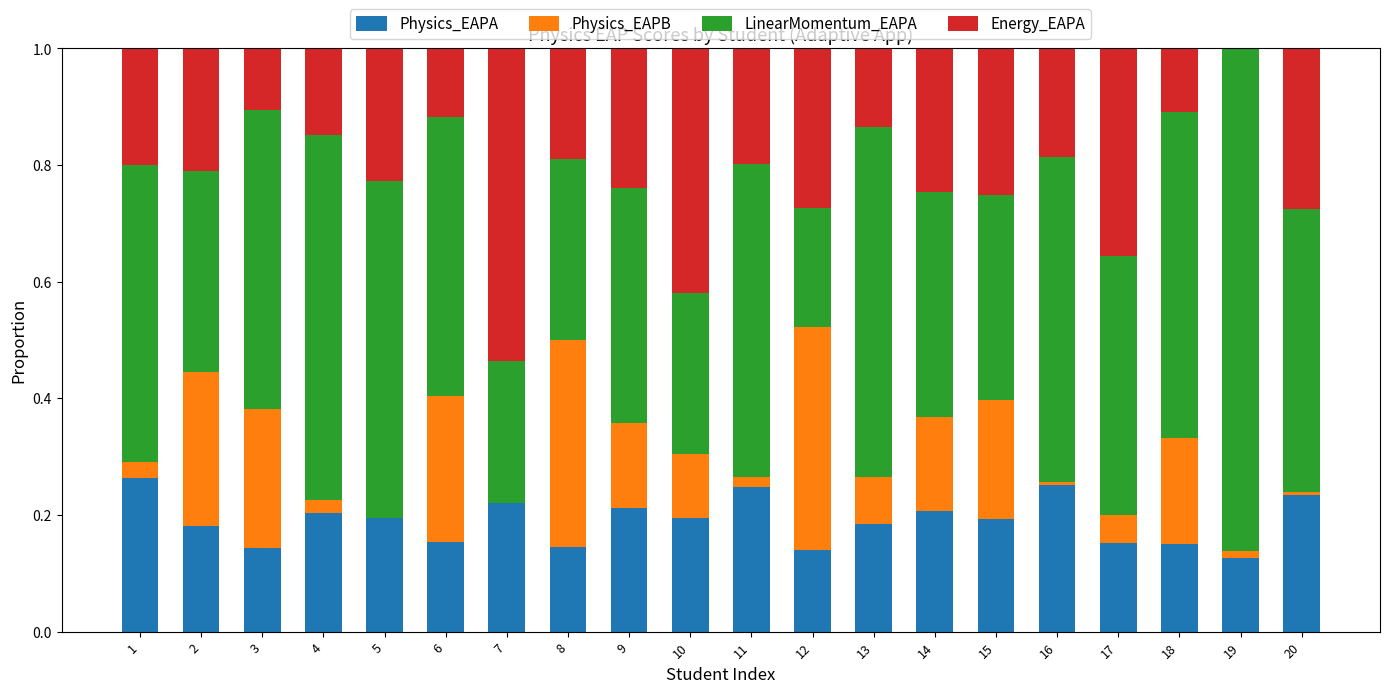

The Physics_EAPA series shows 0.1 at 4. True or false?

False